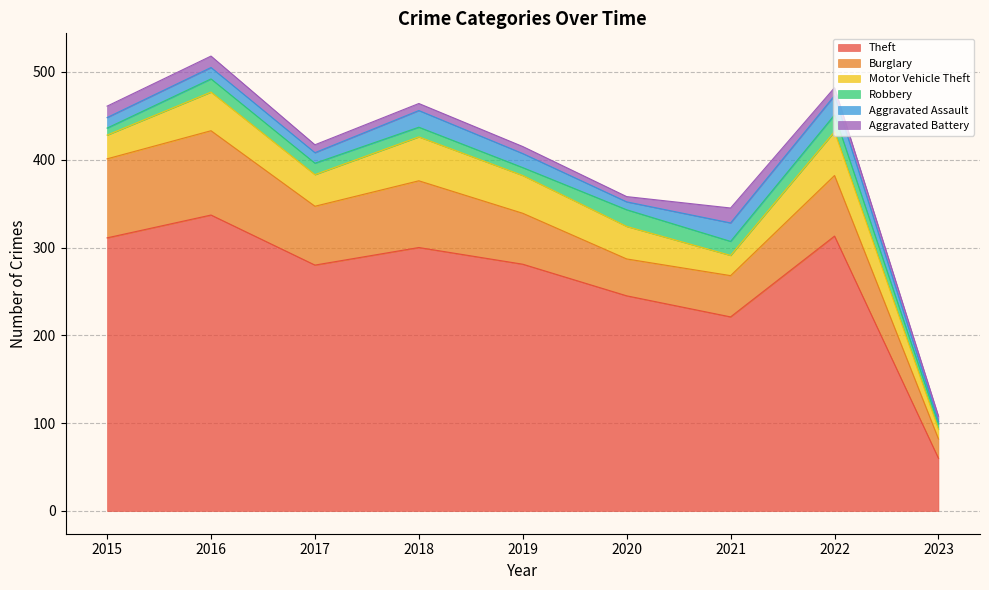

True or false: Burglary and Motor Vehicle Theft cross at least once.

False